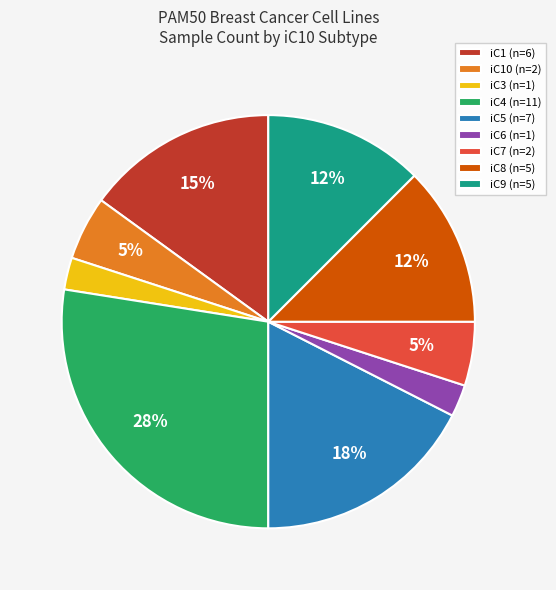

Which category has the biggest portion of the pie?

iC4 (n=11)